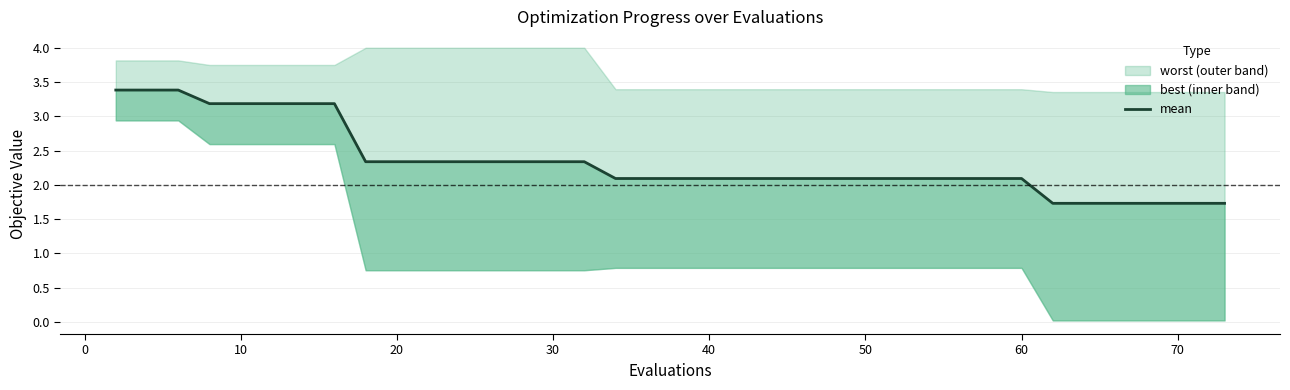

True or false: the data has more than 1 interior local peaks.

False